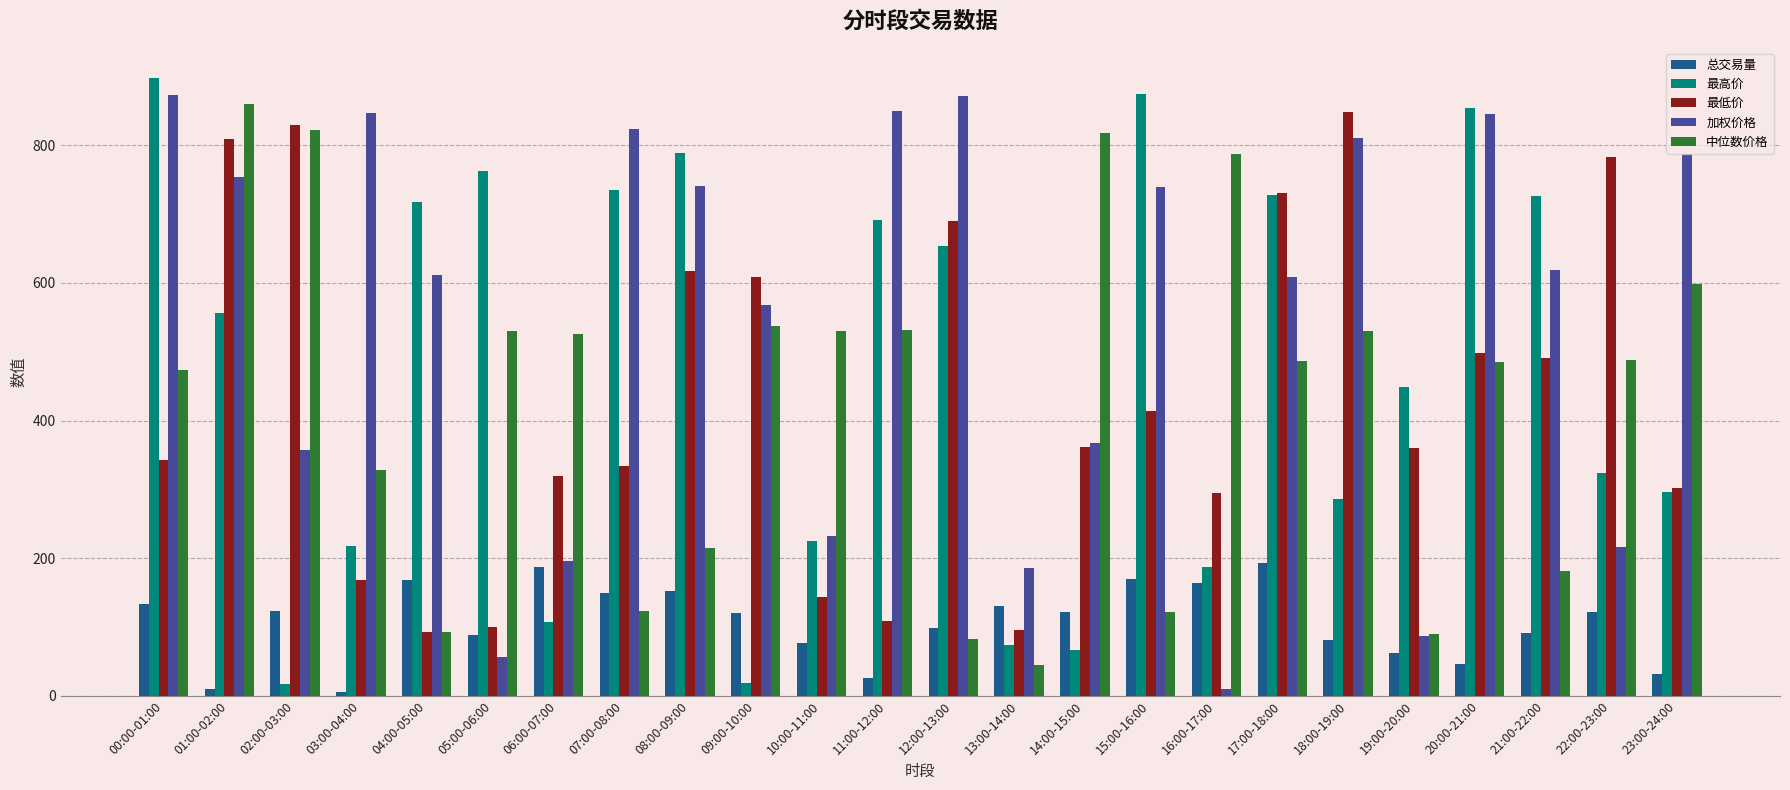

At how many categories does at least one series exceed 428?

23